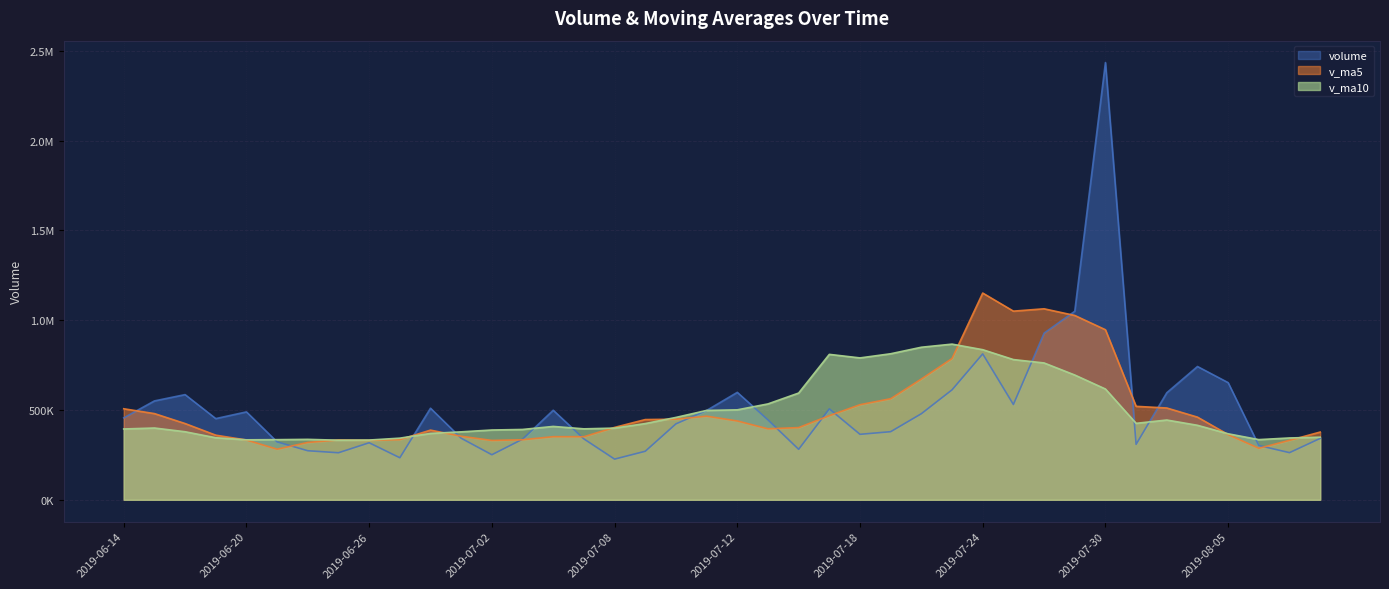

The v_ma5 series shows 508016.6 at 2019-07-25. True or false?

False